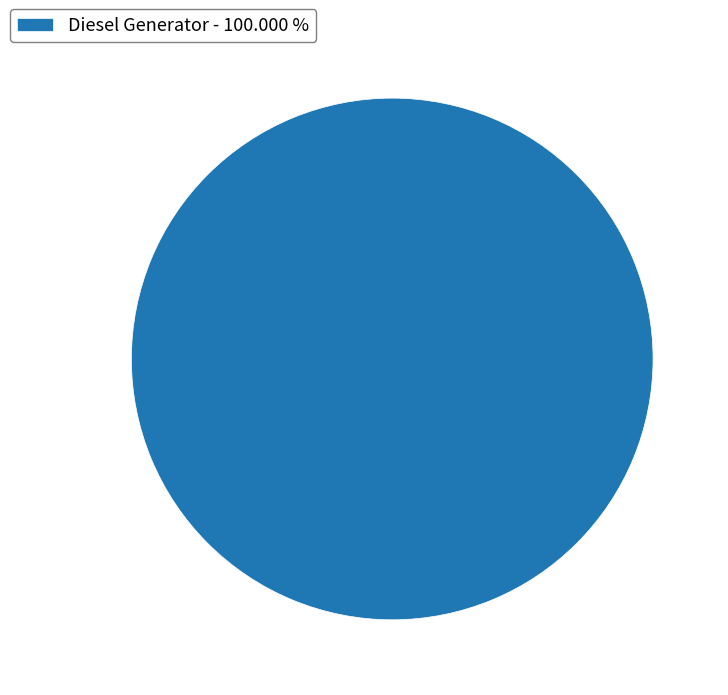

Rank the categories by value from highest to lowest.

Diesel Generator - 100.000 %